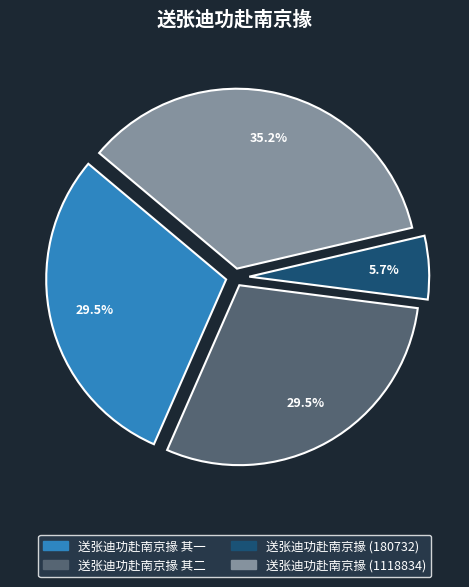

How many segments does this pie chart have?

4